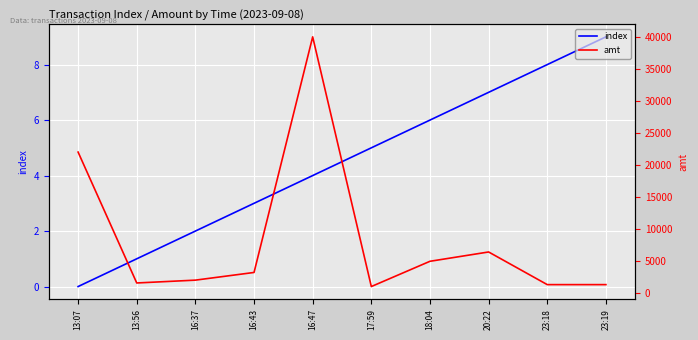

What is the approximate value of amt at 23:19, to the nearest 10?

1300